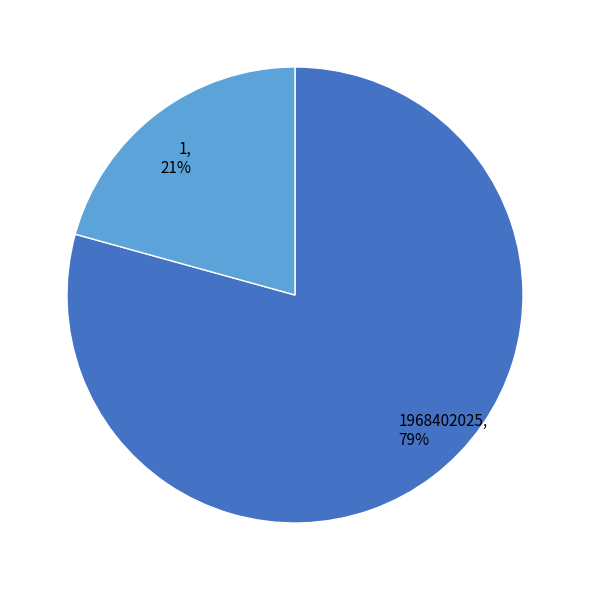

Is it true that 1, 21% is 21% of the pie?

True